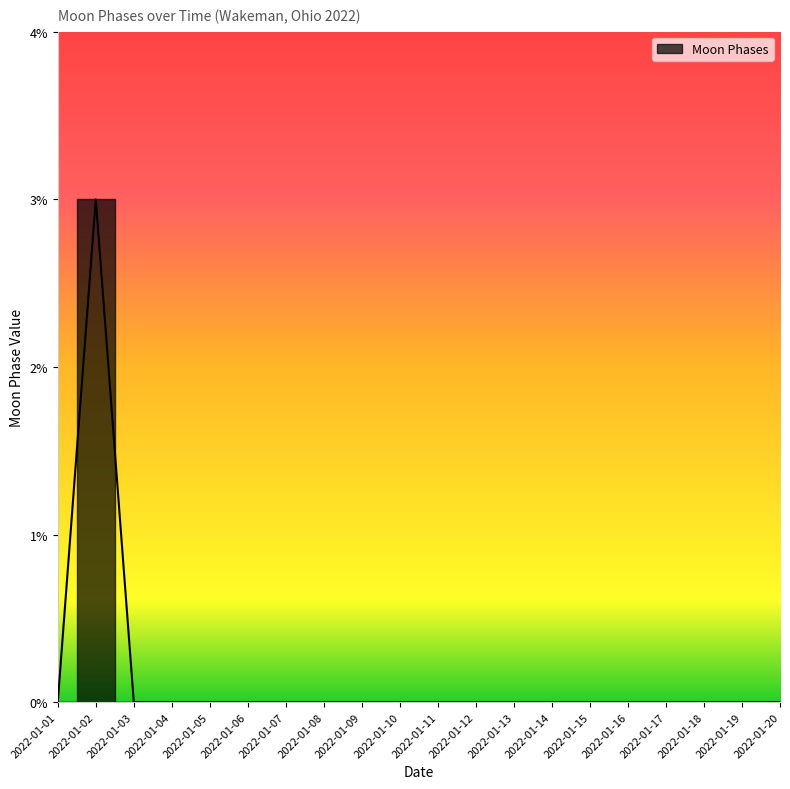

How many interior local peaks (higher than both neighbors) does the data have?

1